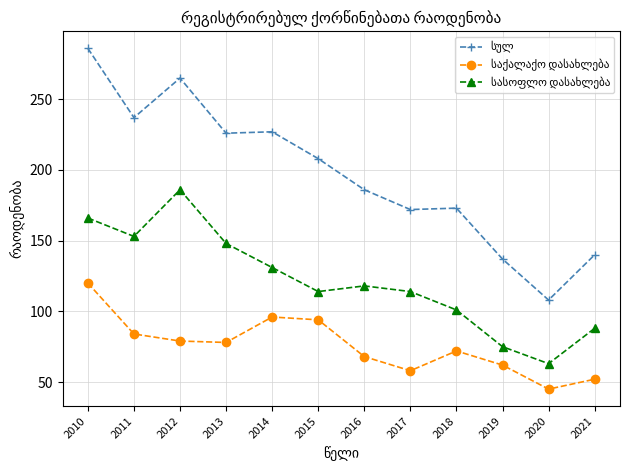

What is the spread (max minus min) of values at 2015?

114